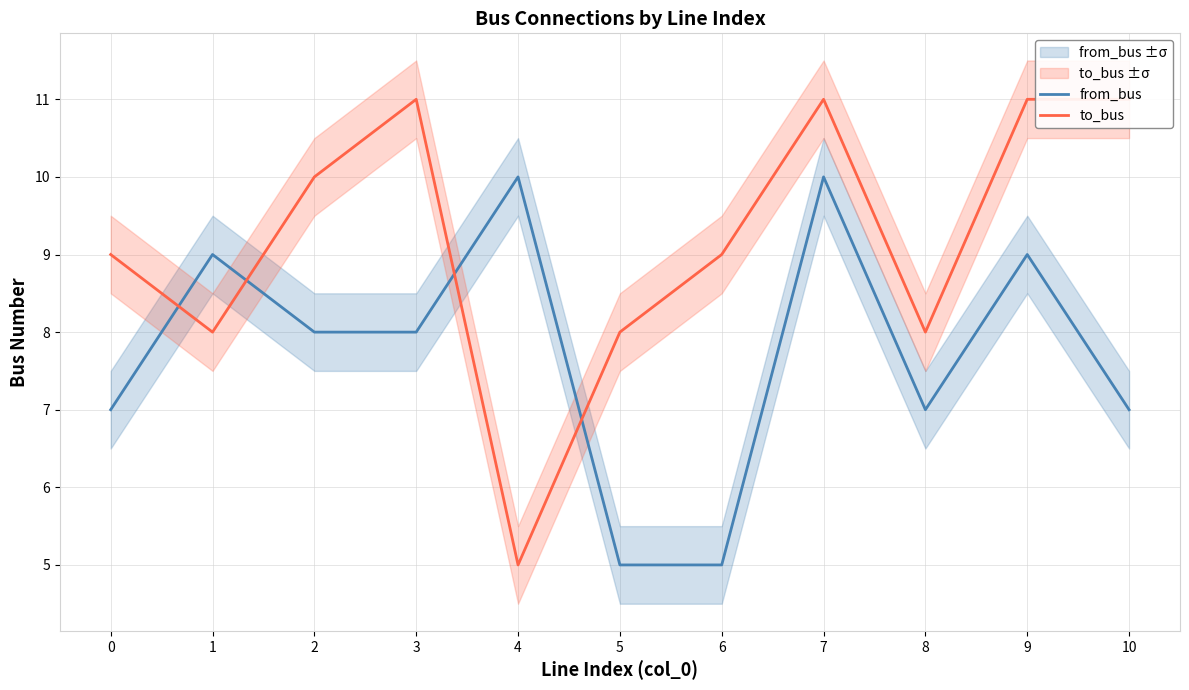

How many series are shown in this chart?

2